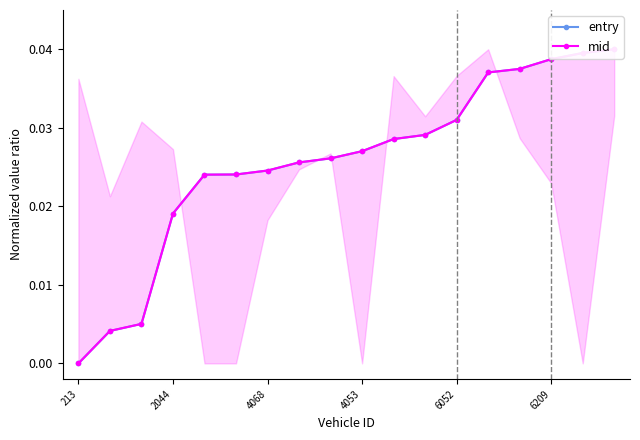

Where do entry and mid first cross each other?

12 and 13